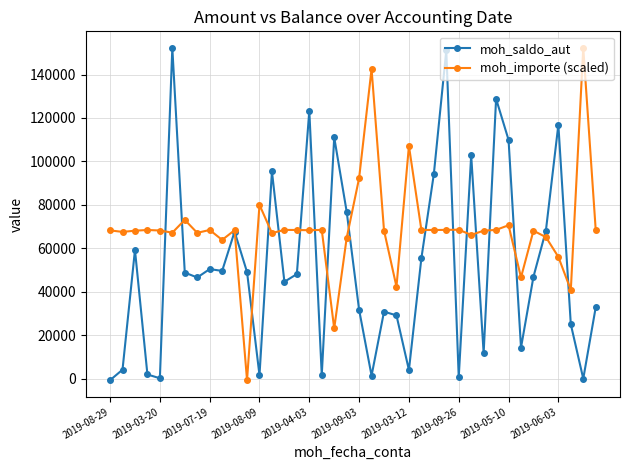

What is the difference between the maximum and minimum values in the moh_saldo_aut series?

152917.9